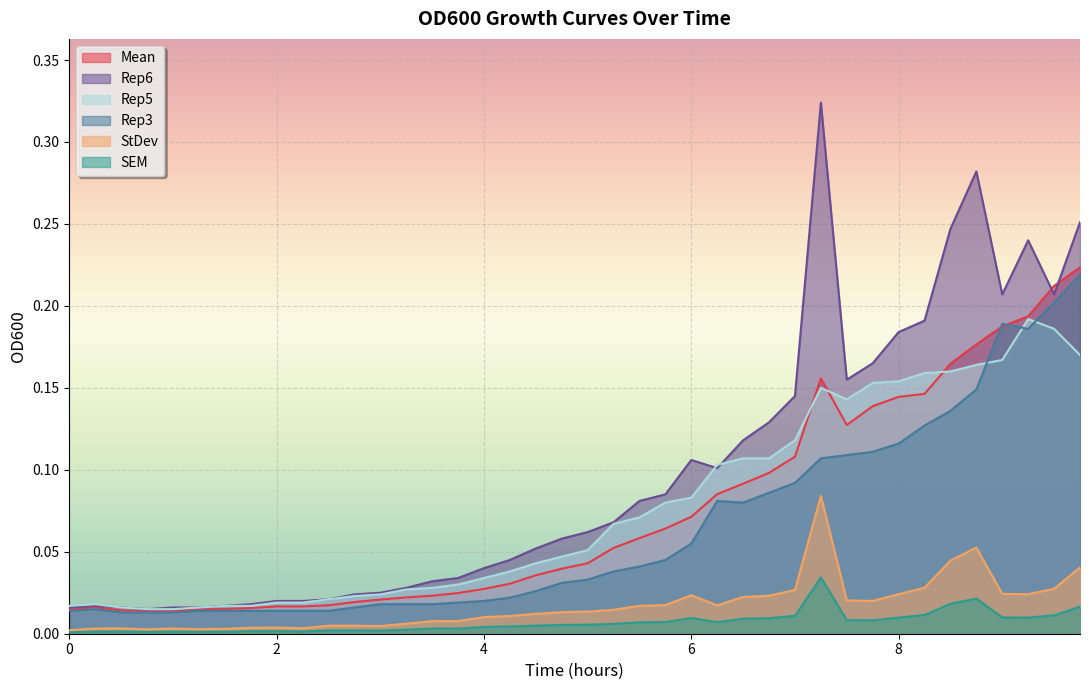

Reading left to right, what are all the values shown in this chart?

Mean: 0.0	0.0	0.0	0.0	0.0	0.0	0.0	0.0	0.0	0.0	0.0	0.0	0.0	0.0	0.0	0.0	0.0	0.0	0.0	0.0	0.0	0.1	0.1	0.1	0.1	0.1	0.1	0.1	0.1	0.2	0.1	0.1	0.1	0.1	0.2	0.2	0.2	0.2	0.2	0.2
StDev: 0.0	0.0	0.0	0.0	0.0	0.0	0.0	0.0	0.0	0.0	0.0	0.0	0.0	0.0	0.0	0.0	0.0	0.0	0.0	0.0	0.0	0.0	0.0	0.0	0.0	0.0	0.0	0.0	0.0	0.1	0.0	0.0	0.0	0.0	0.0	0.1	0.0	0.0	0.0	0.0
SEM: 0.0	0.0	0.0	0.0	0.0	0.0	0.0	0.0	0.0	0.0	0.0	0.0	0.0	0.0	0.0	0.0	0.0	0.0	0.0	0.0	0.0	0.0	0.0	0.0	0.0	0.0	0.0	0.0	0.0	0.0	0.0	0.0	0.0	0.0	0.0	0.0	0.0	0.0	0.0	0.0
Rep3: 0.0	0.0	0.0	0.0	0.0	0.0	0.0	0.0	0.0	0.0	0.0	0.0	0.0	0.0	0.0	0.0	0.0	0.0	0.0	0.0	0.0	0.0	0.0	0.0	0.1	0.1	0.1	0.1	0.1	0.1	0.1	0.1	0.1	0.1	0.1	0.1	0.2	0.2	0.2	0.2
Rep5: 0.0	0.0	0.0	0.0	0.0	0.0	0.0	0.0	0.0	0.0	0.0	0.0	0.0	0.0	0.0	0.0	0.0	0.0	0.0	0.0	0.1	0.1	0.1	0.1	0.1	0.1	0.1	0.1	0.1	0.1	0.1	0.2	0.2	0.2	0.2	0.2	0.2	0.2	0.2	0.2
Rep6: 0.0	0.0	0.0	0.0	0.0	0.0	0.0	0.0	0.0	0.0	0.0	0.0	0.0	0.0	0.0	0.0	0.0	0.0	0.1	0.1	0.1	0.1	0.1	0.1	0.1	0.1	0.1	0.1	0.1	0.3	0.2	0.2	0.2	0.2	0.2	0.3	0.2	0.2	0.2	0.3